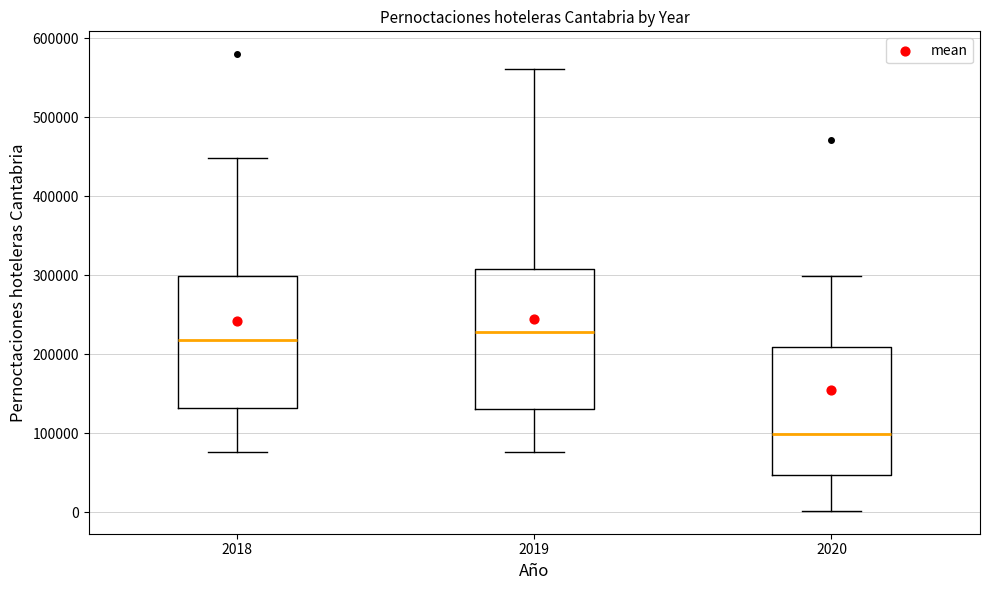

Reading left to right, read every box against the y-axis: the position of its median line, the range the box covers, and the ends of its whiskers. The values are not printed on the chart, so give them approximately, as read against the axis.

2018: median 220000, box 130000 to 300000, whiskers 80000 to 450000
2019: median 230000, box 130000 to 310000, whiskers 80000 to 560000
2020: median 100000, box 50000 to 210000, whiskers 0 to 300000